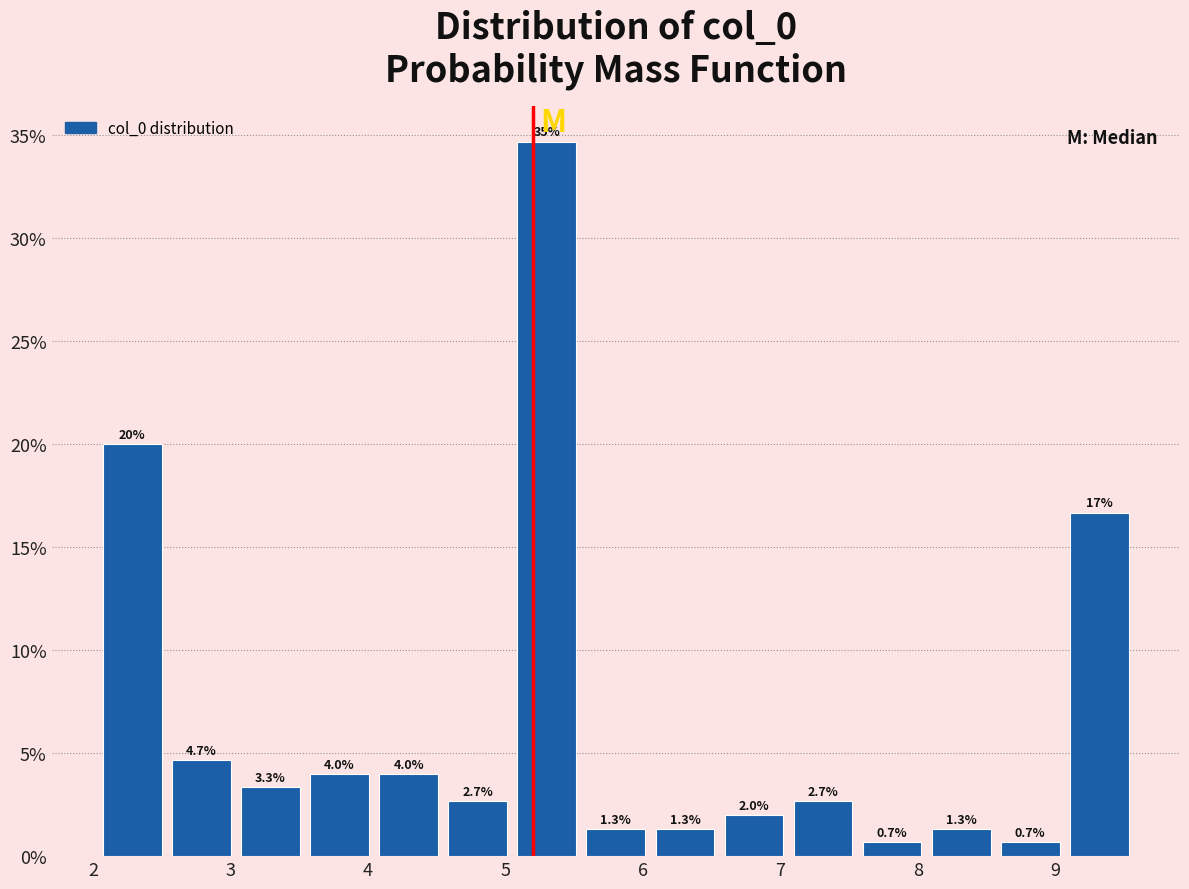

Which range on the x-axis has the tallest bar?

5.0 to 5.6